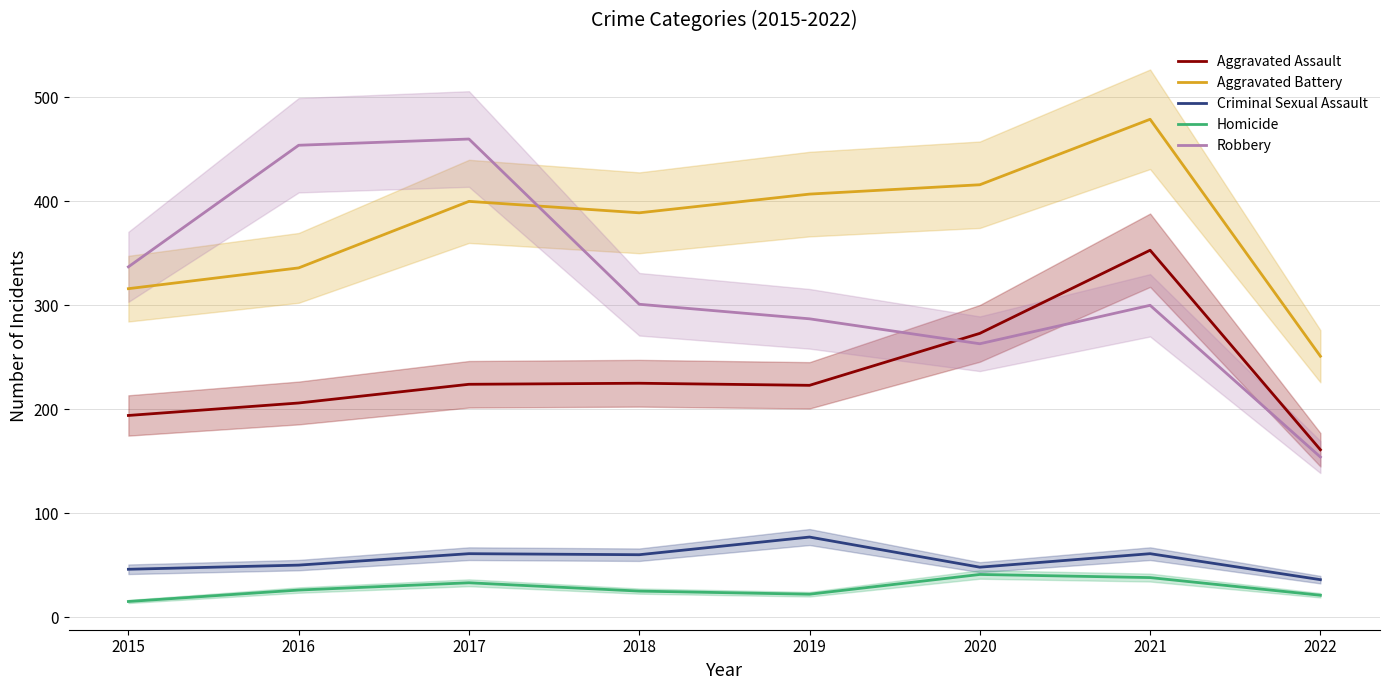

What is the difference between the maximum and minimum values in the Aggravated Battery series?

228